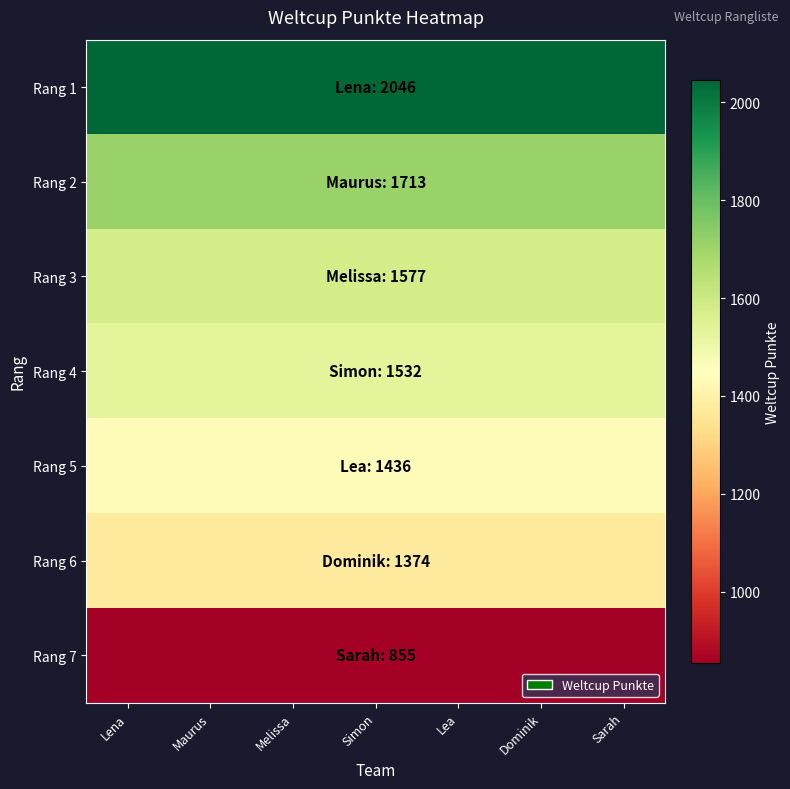

Reading left to right, list all the values displayed in this chart.

Rang 1: Lena=2046	Maurus=2046	Melissa=2046	Simon=2046	Lea=2046	Dominik=2046	Sarah=2046
Rang 2: Lena=1713	Maurus=1713	Melissa=1713	Simon=1713	Lea=1713	Dominik=1713	Sarah=1713
Rang 3: Lena=1577	Maurus=1577	Melissa=1577	Simon=1577	Lea=1577	Dominik=1577	Sarah=1577
Rang 4: Lena=1532	Maurus=1532	Melissa=1532	Simon=1532	Lea=1532	Dominik=1532	Sarah=1532
Rang 5: Lena=1436	Maurus=1436	Melissa=1436	Simon=1436	Lea=1436	Dominik=1436	Sarah=1436
Rang 6: Lena=1374	Maurus=1374	Melissa=1374	Simon=1374	Lea=1374	Dominik=1374	Sarah=1374
Rang 7: Lena=855	Maurus=855	Melissa=855	Simon=855	Lea=855	Dominik=855	Sarah=855